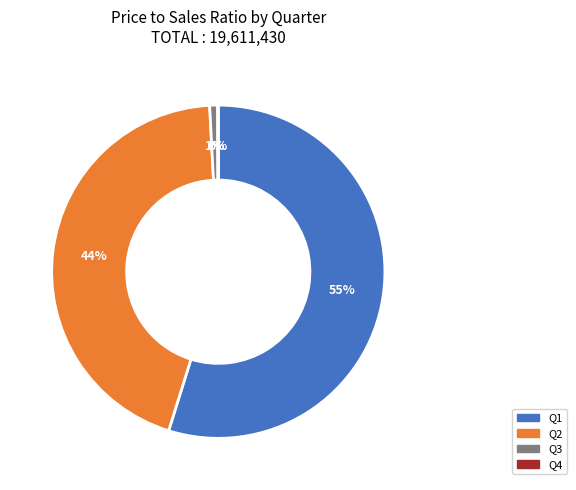

Which category accounts for the majority?

Q1